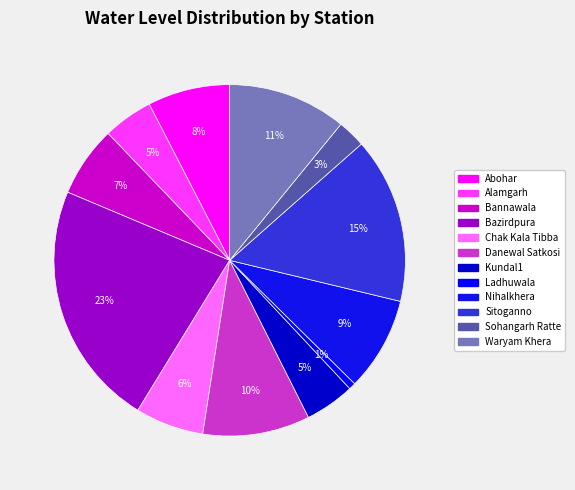

How many segments does this pie chart have?

12